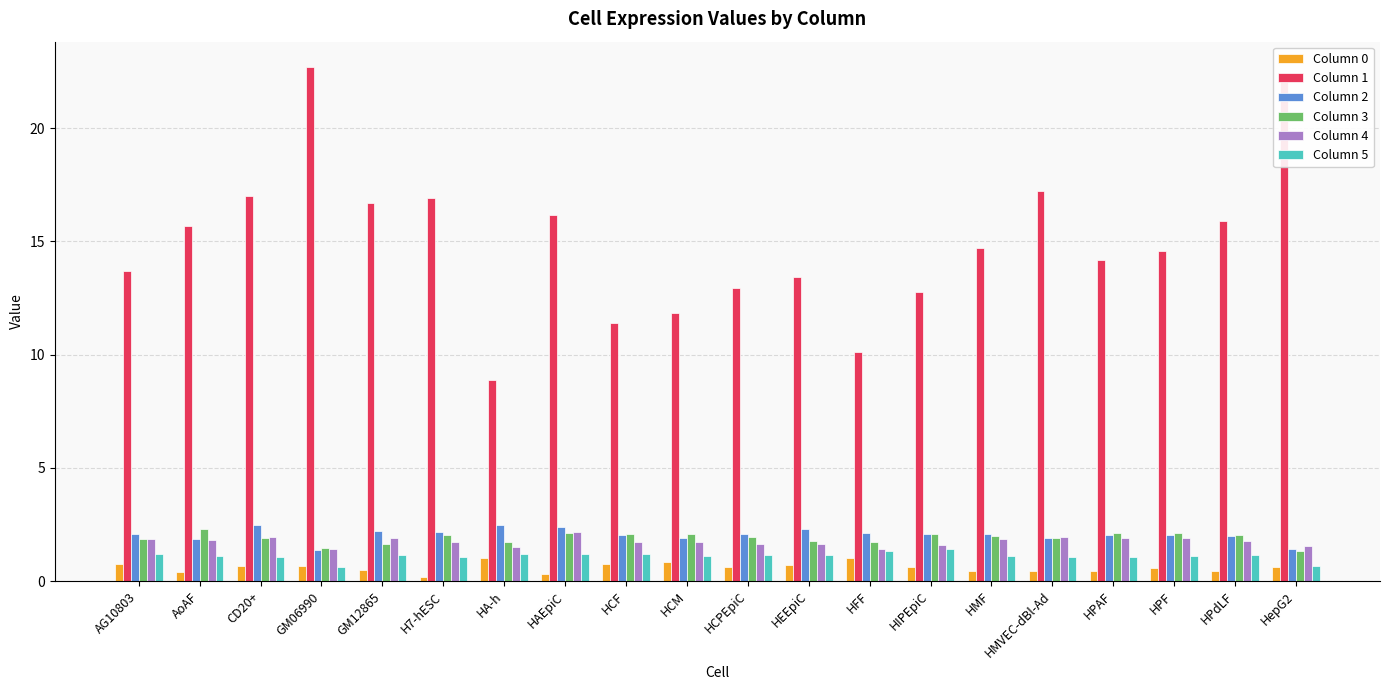

The value of Column 1 at HFF is 14.8. True or false?

False